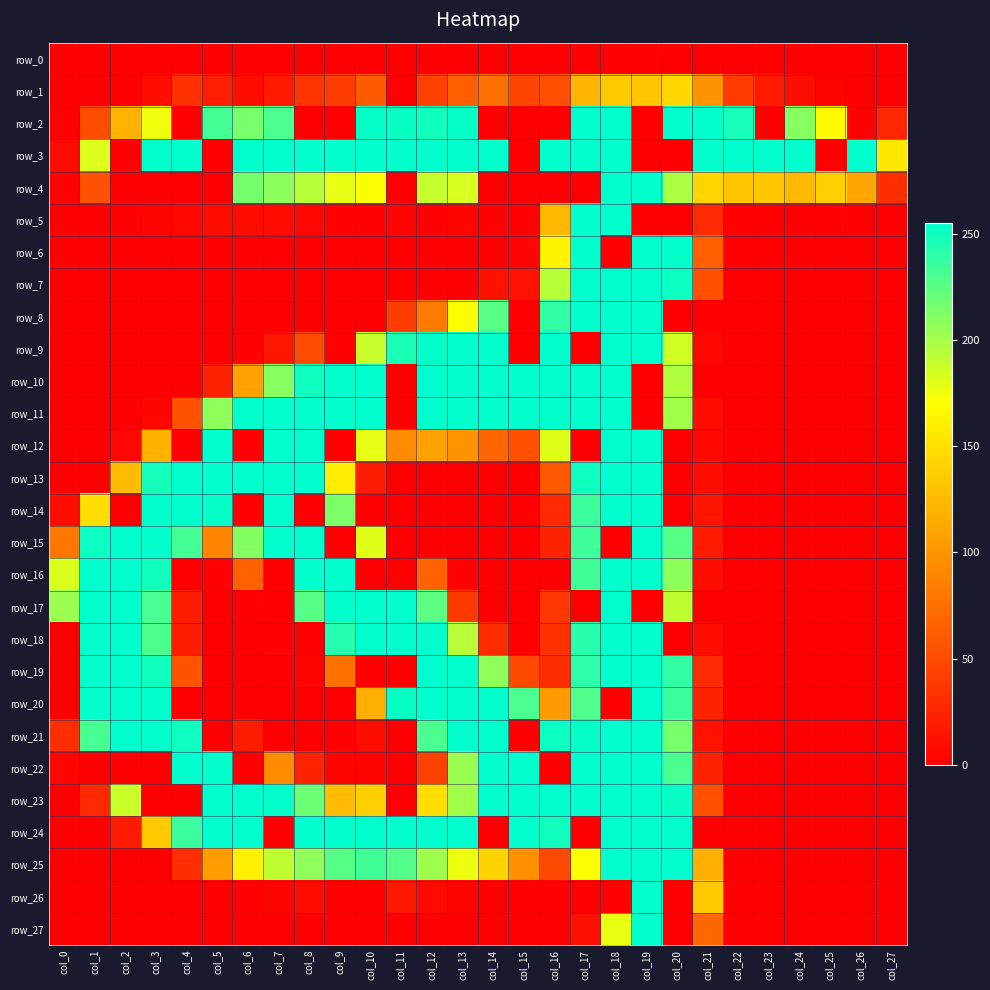

List the labels in order of row_8 value, largest first.

col_17, col_18, col_19, col_16, col_14, col_13, col_12, col_11, col_0, col_1, col_2, col_3, col_4, col_5, col_6, col_7, col_8, col_9, col_10, col_15, col_20, col_21, col_22, col_23, col_24, col_25, col_26, col_27